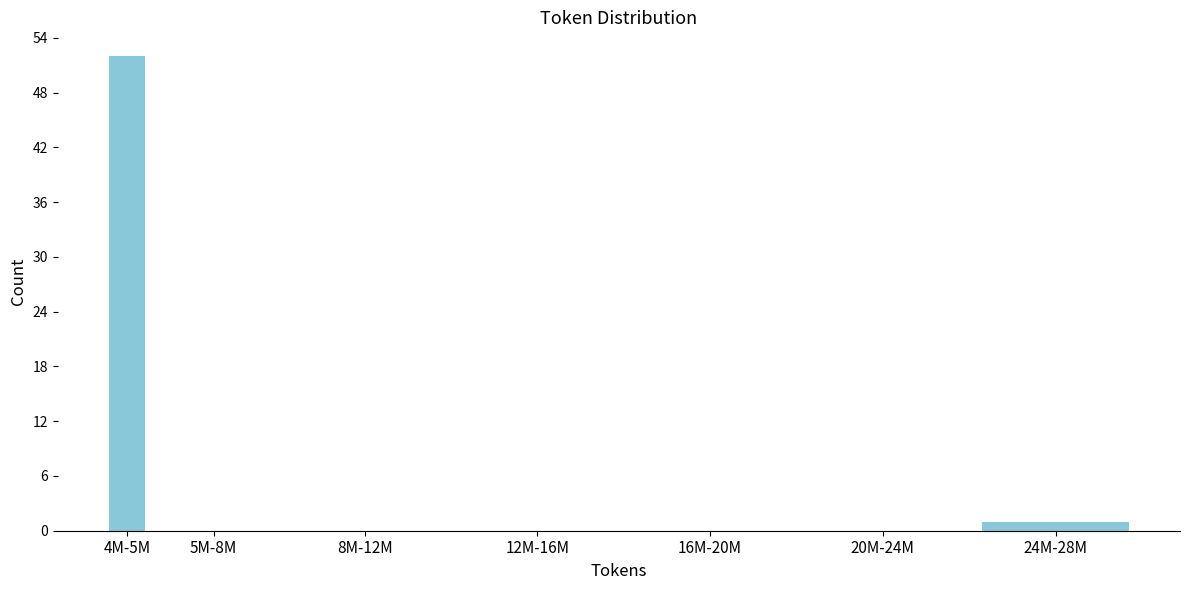

Reading left to right, what are all the values shown in this chart?

4M-5M=52	5M-8M=0	8M-12M=0	12M-16M=0	16M-20M=0	20M-24M=0	24M-28M=1